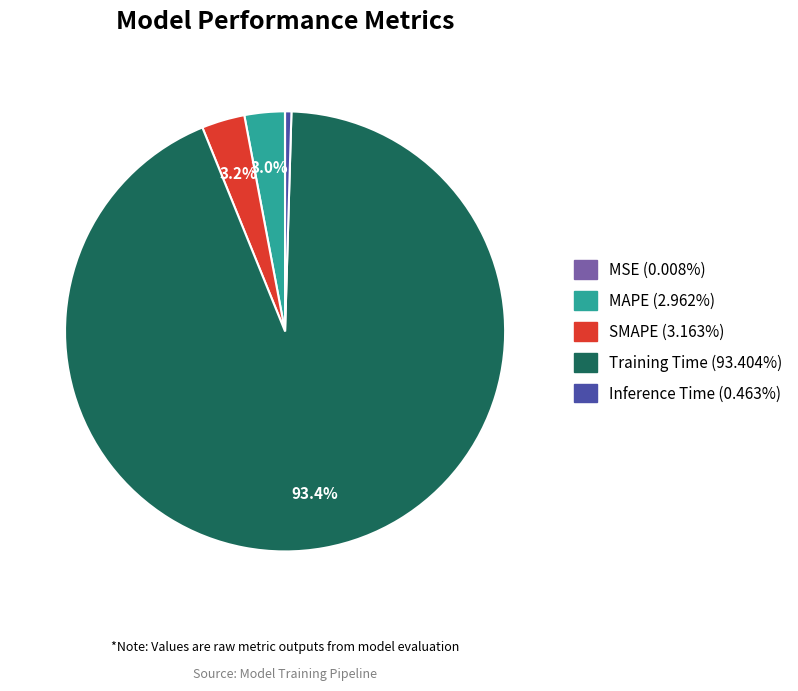

What is the largest slice in the pie chart?

Training Time